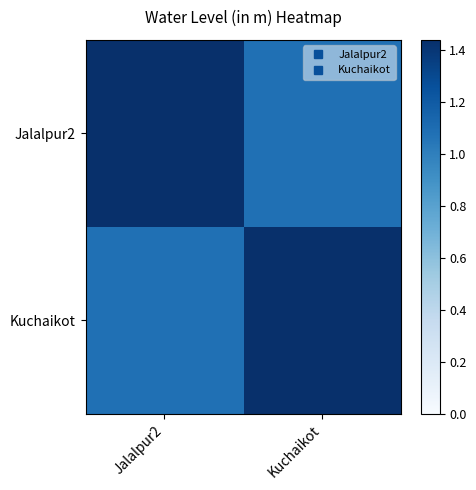

Which has a higher value, Jalalpur2 or Kuchaikot?

Jalalpur2